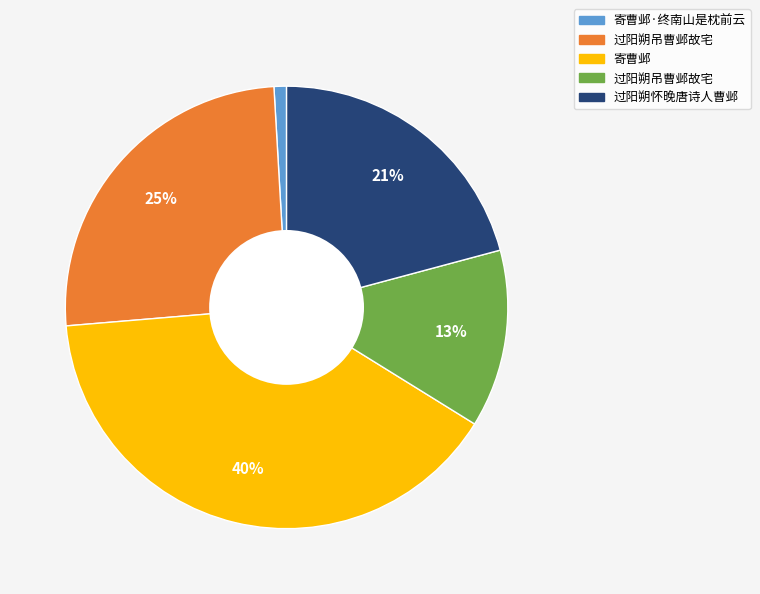

Does any single category account for the majority?

No